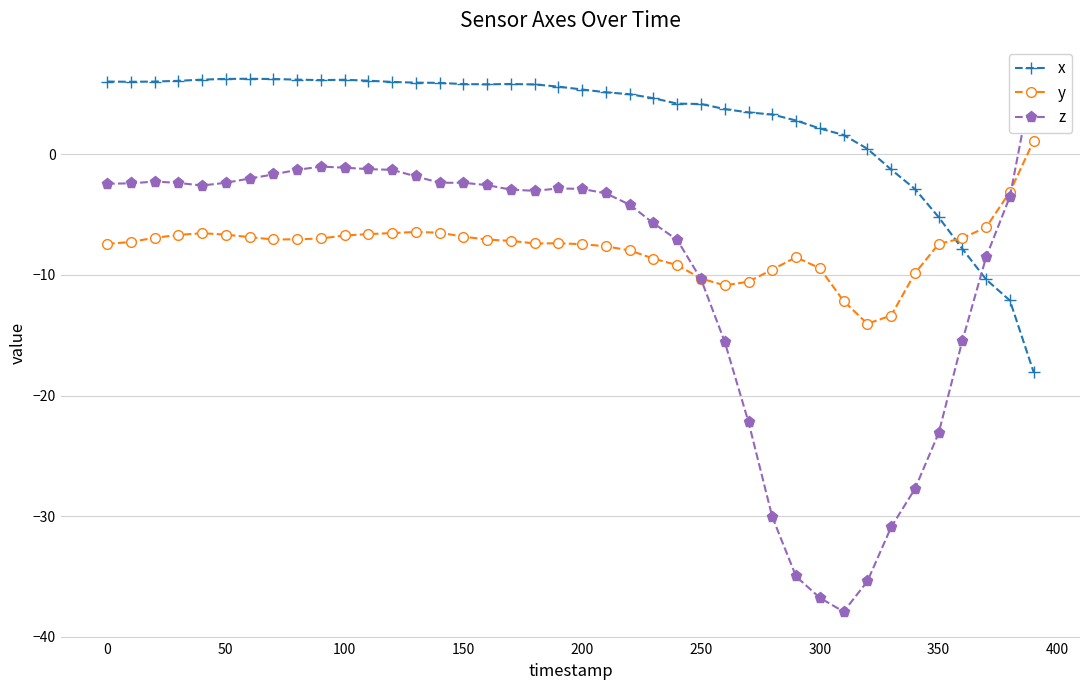

True or false: y has a value of -2.4 at 200.

False